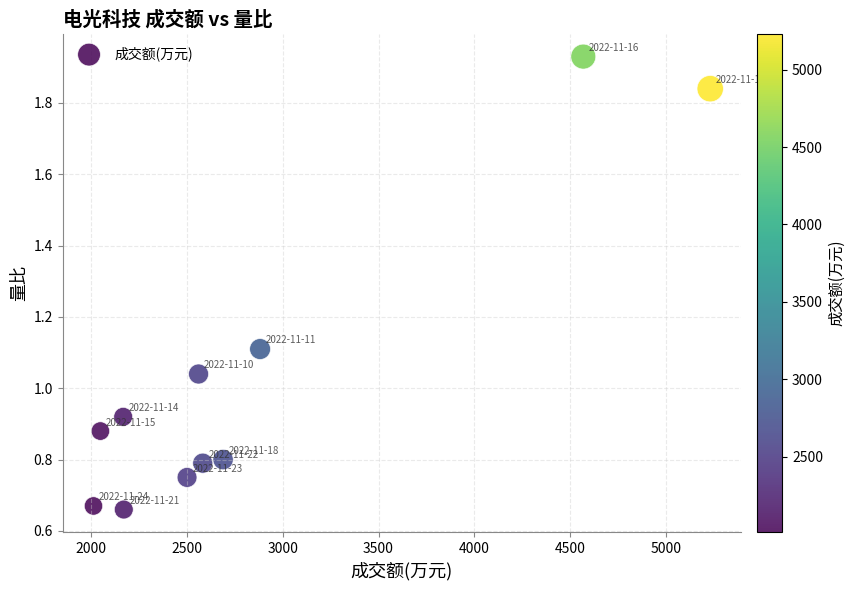

What is the range of X values (max minus min)?

3217.0